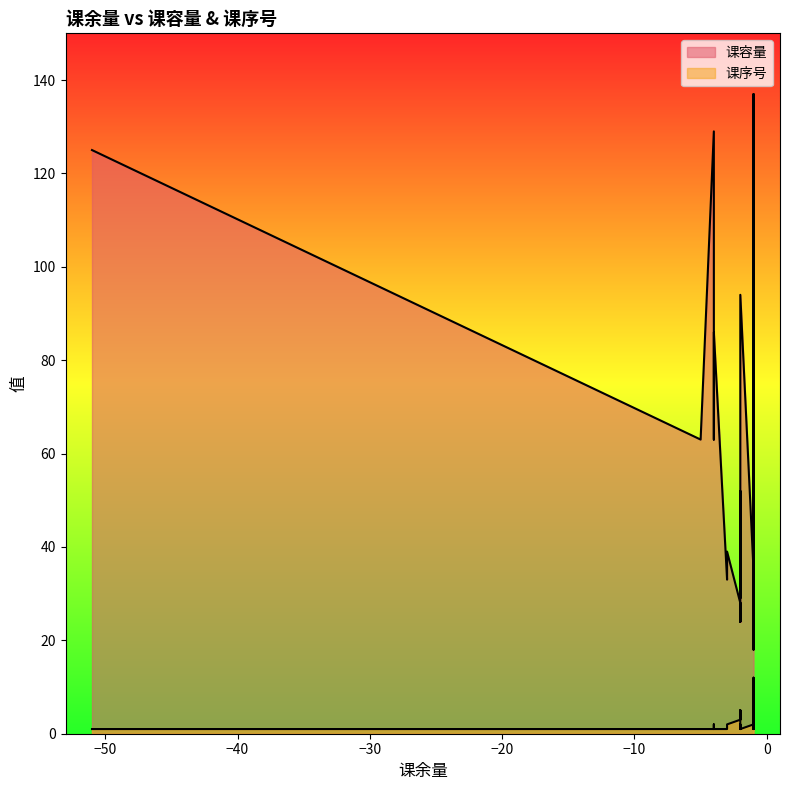

Is it true that 课容量 equals 121 at -1?

False